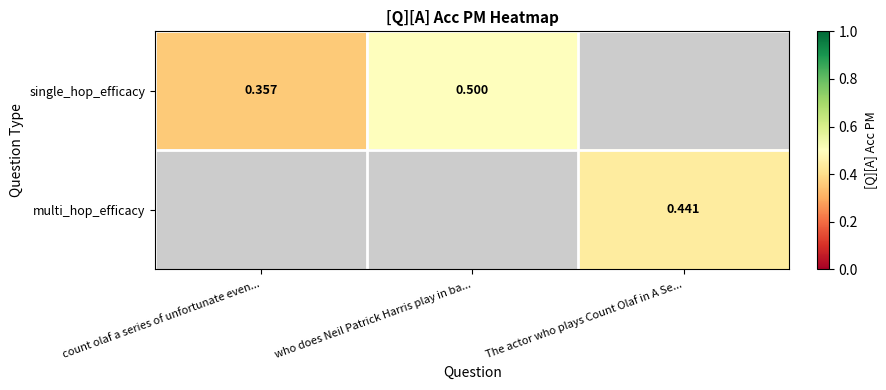

At which label does single_hop_efficacy reach its minimum?

count olaf a series of unfortunate even...